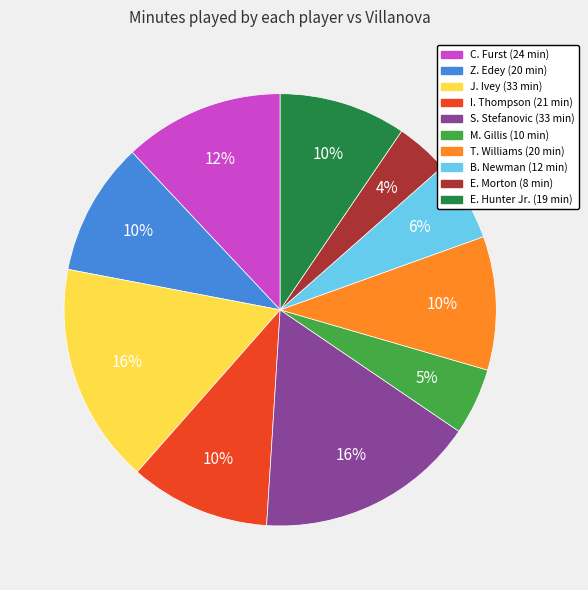

Count the number of slices in the pie.

10